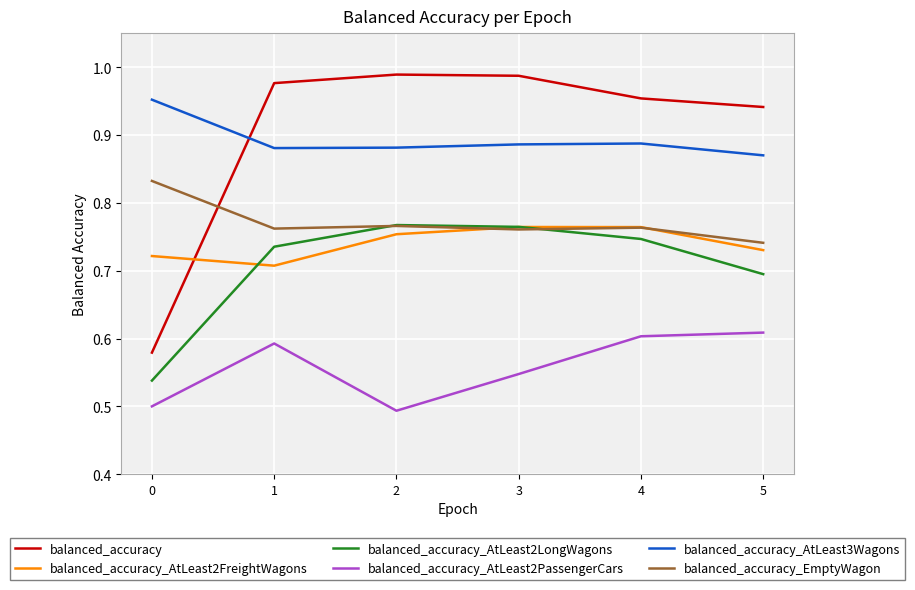

What is the spread (max minus min) of values at 1?

0.4